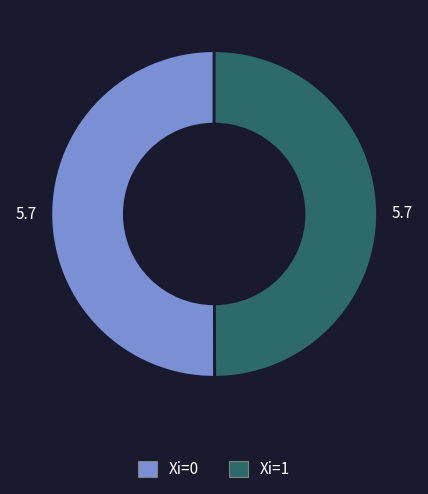

What is the ratio of the value at Xi=1 to the value at Xi=0?

1.0